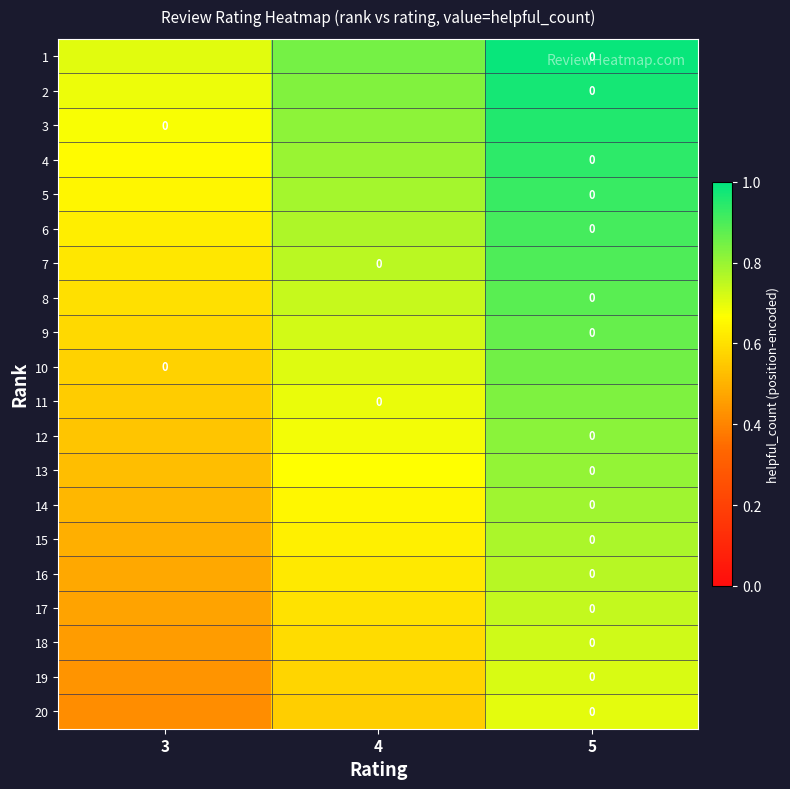

What is the difference between the maximum and minimum values in the 9 series?

0.3